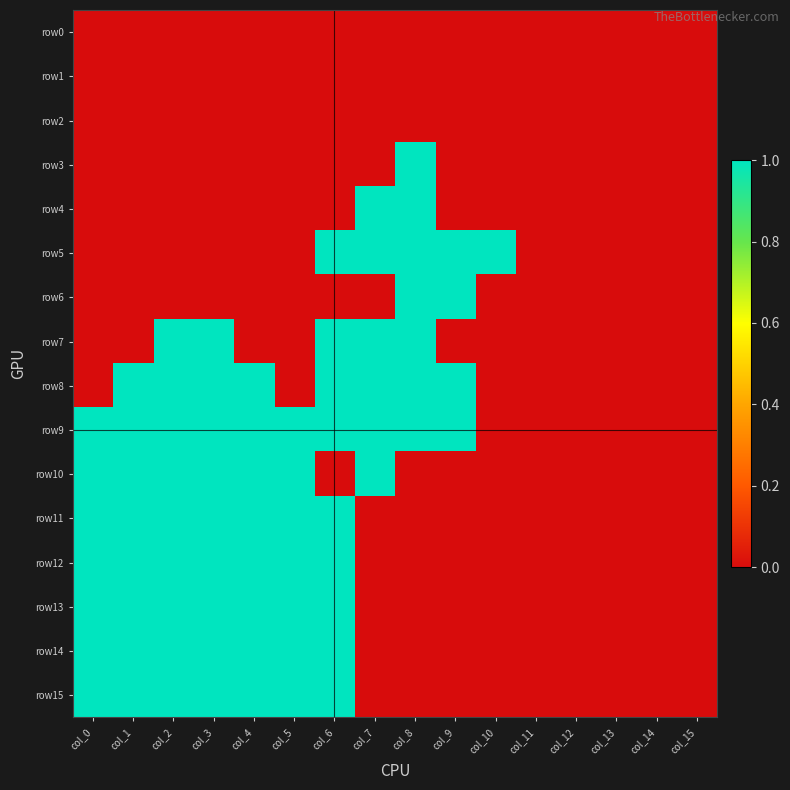

Rank the series at col_3 from lowest to highest value.

row0, row1, row2, row3, row4, row5, row6, row7, row8, row9, row10, row11, row12, row13, row14, row15